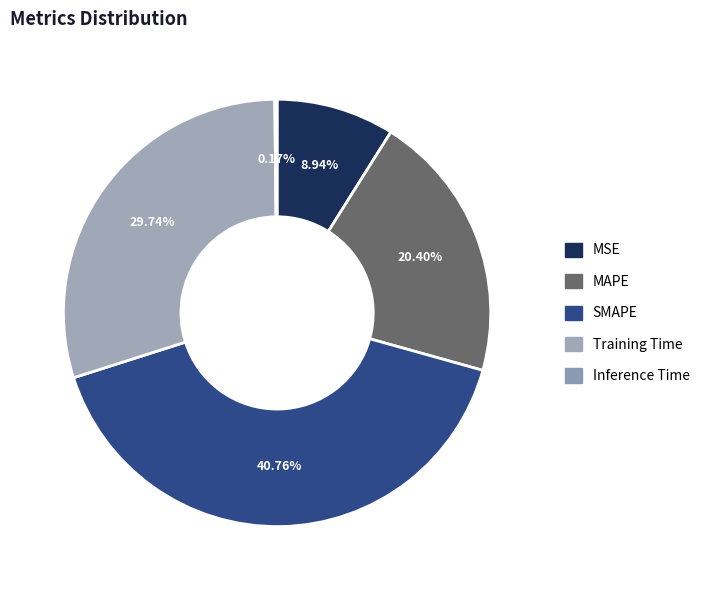

Does any single category account for the majority?

No